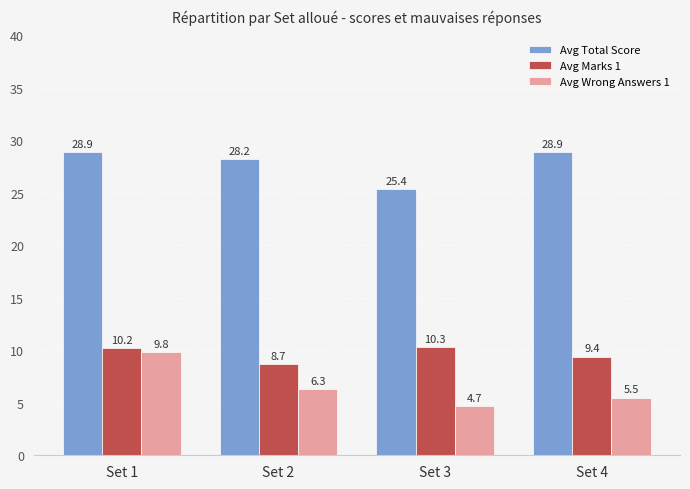

What is the minimum value shown in the chart?

4.7